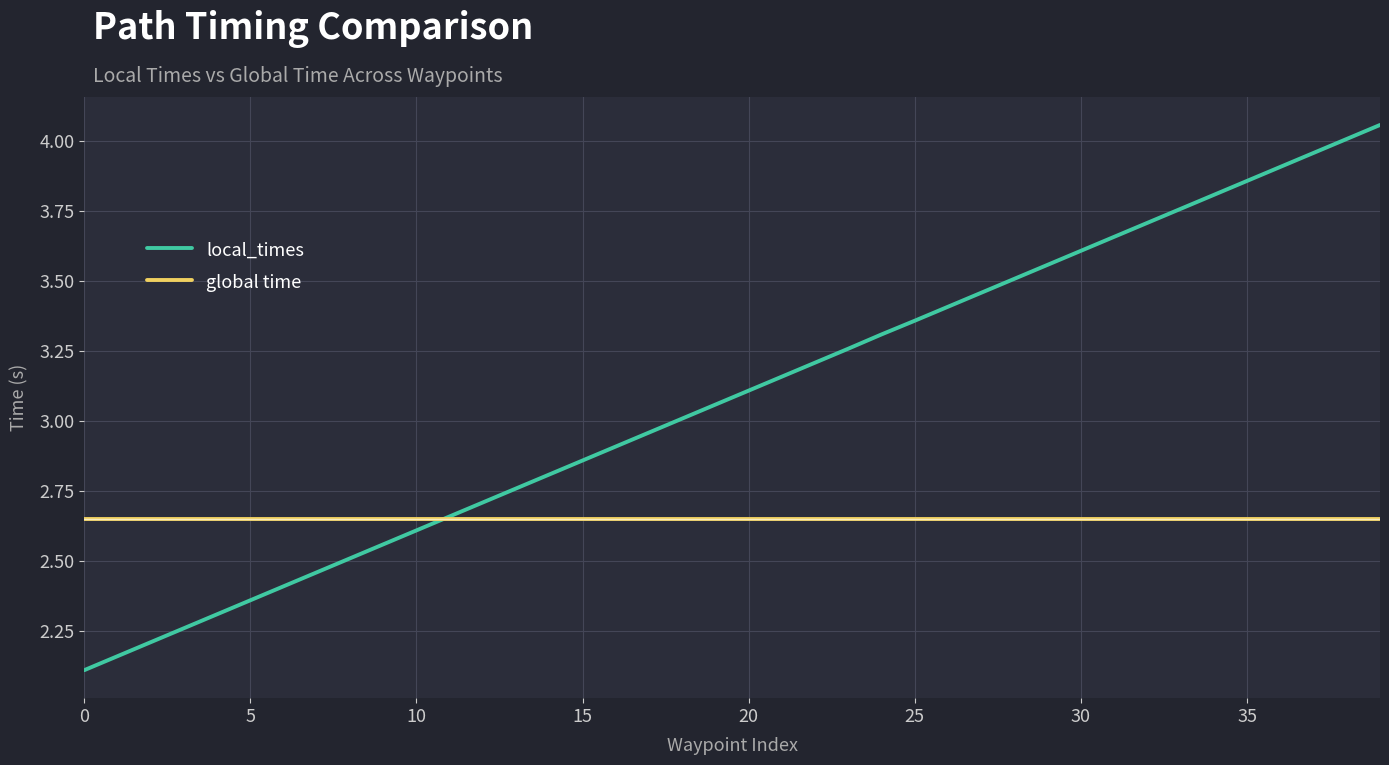

What are all the series names shown in the legend?

local_times, global time